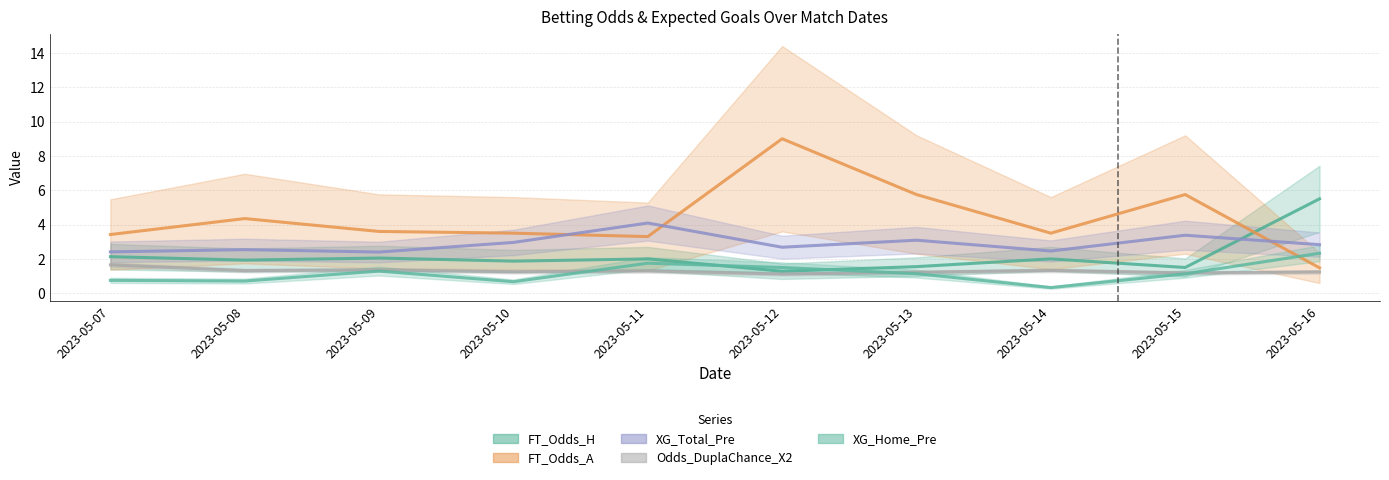

What is the highest value of the FT_Odds_H series?

5.5